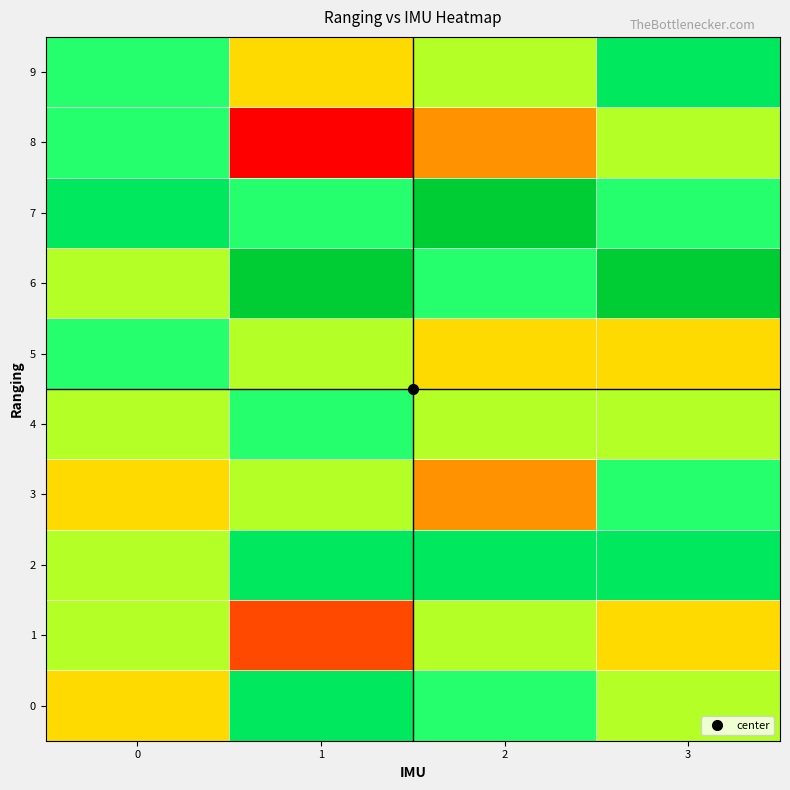

Which category has the lowest value across all series?

1